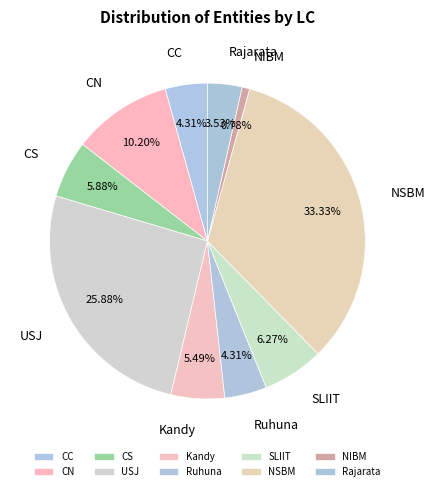

What is the ratio of the value at USJ to the value at NSBM?

0.8